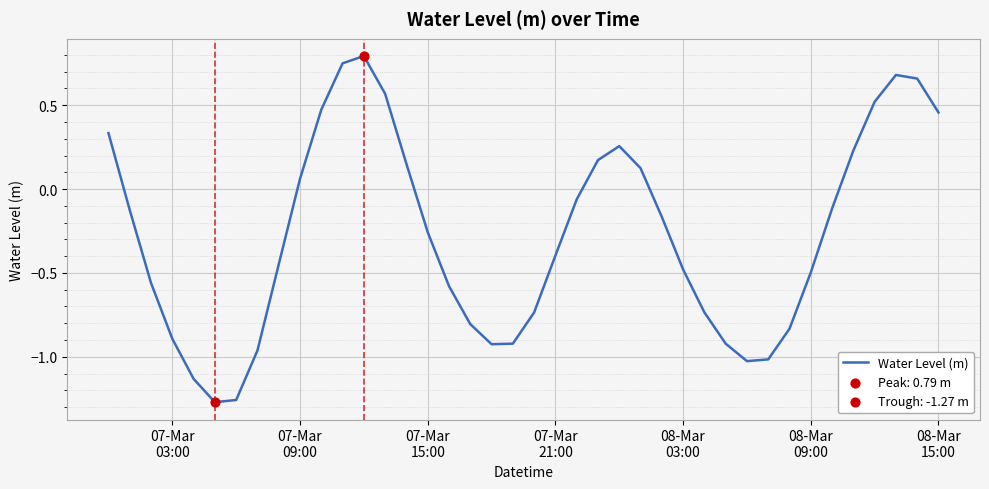

What is the greatest value displayed?

0.8